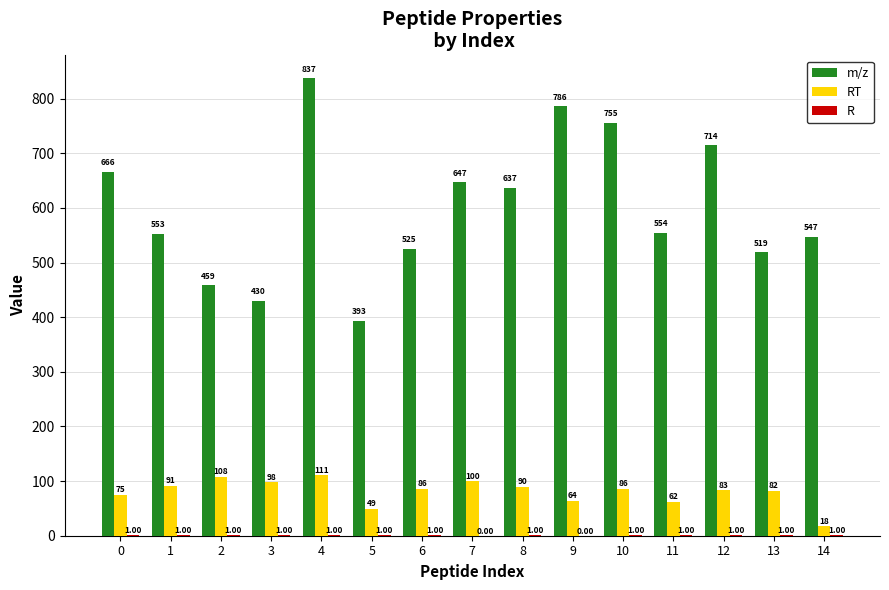

The m/z series shows 259.8 at 5. True or false?

False